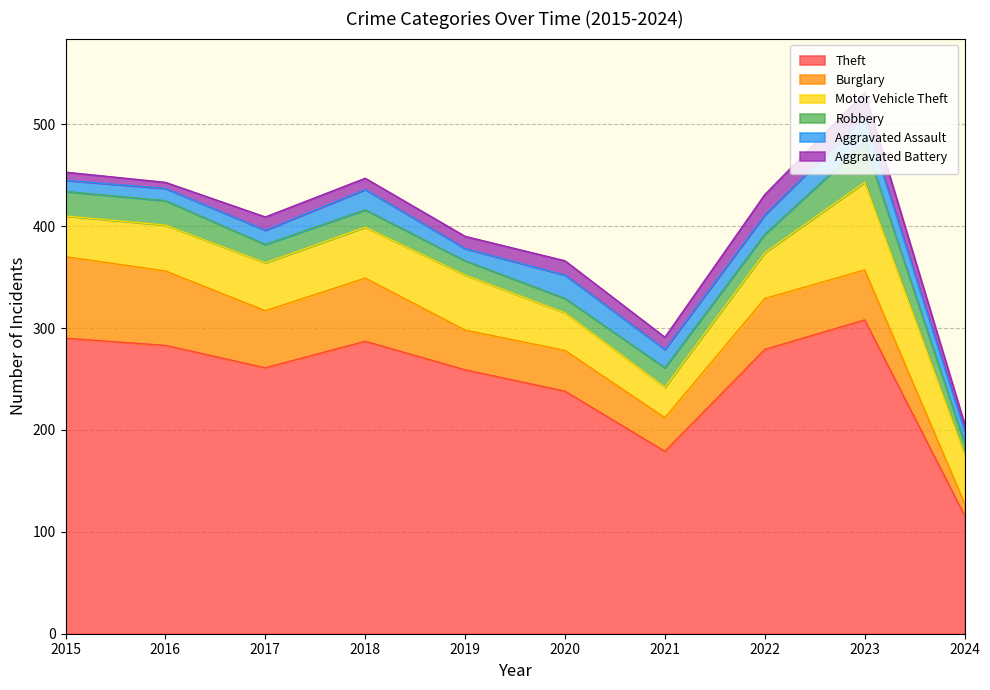

How many values in the Aggravated Assault series are below 18?

5